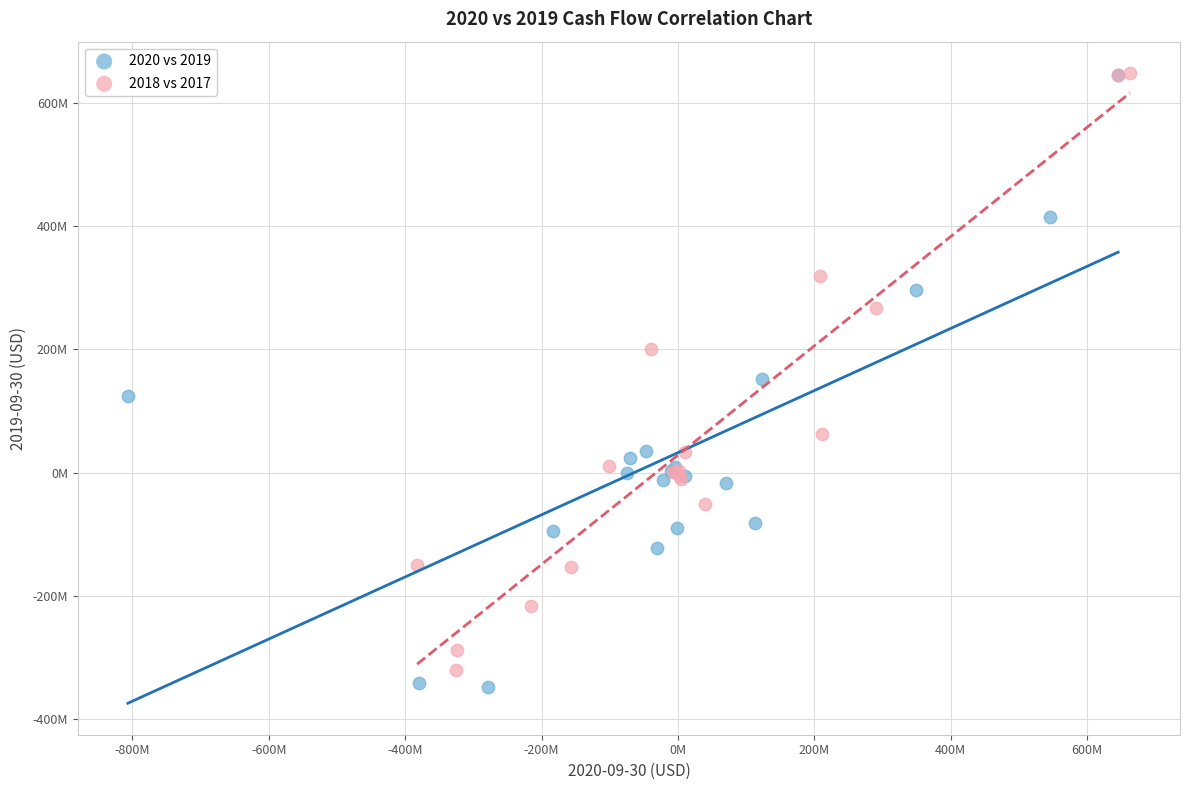

What are all the series names shown in the legend?

2020 vs 2019, 2018 vs 2017